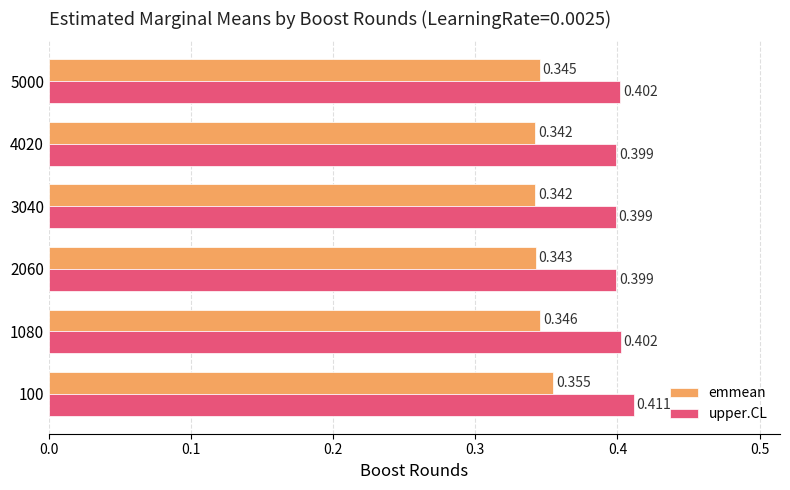

At 3040, list the series in order from smallest to largest.

emmean, upper.CL